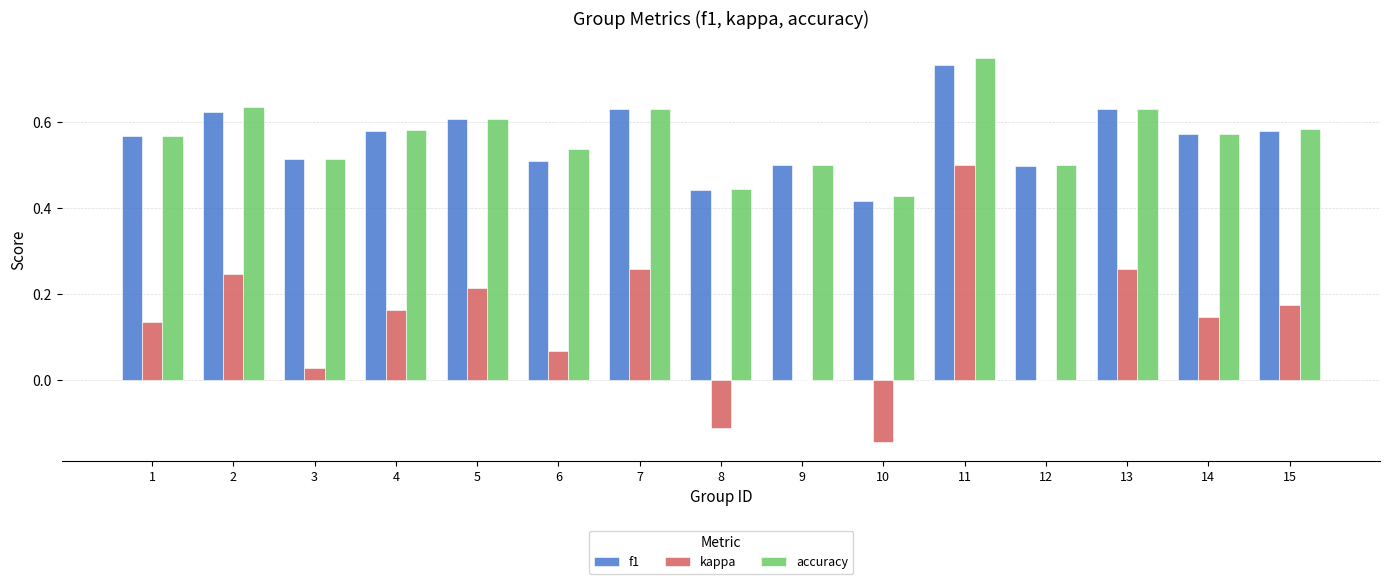

Between 10 and 11, which series saw the biggest shift?

kappa